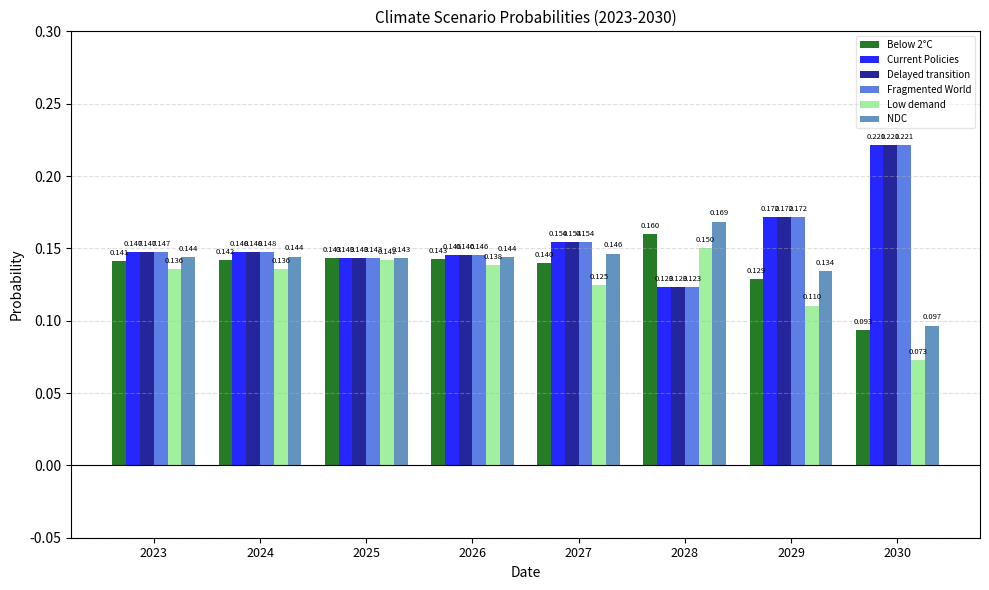

Which series changed the most between 2024 and 2025?

Low demand